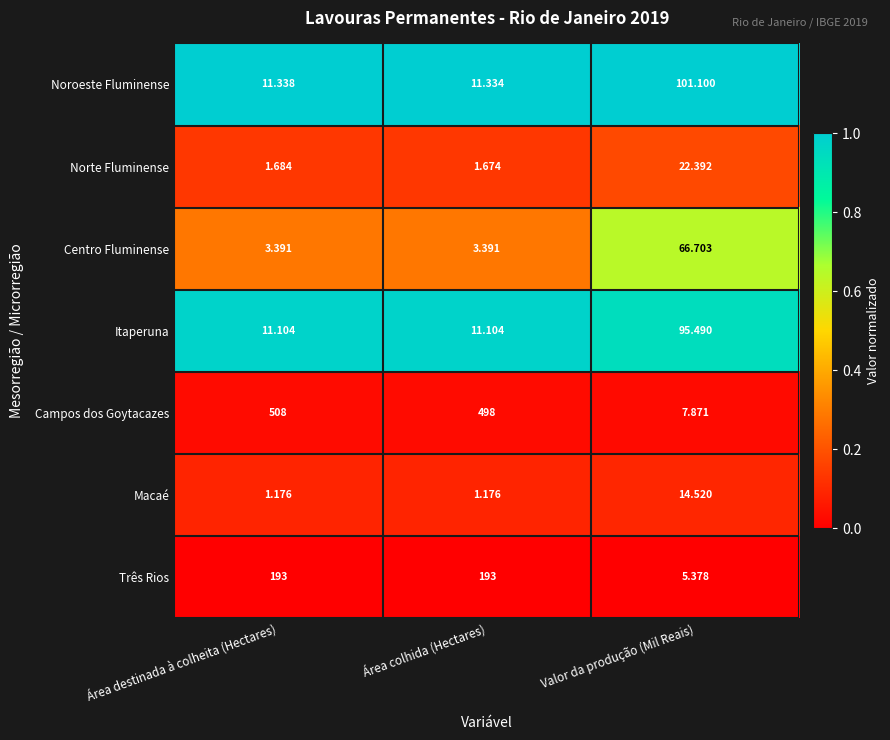

At which label does Norte Fluminense reach its peak?

Valor da produção (Mil Reais)